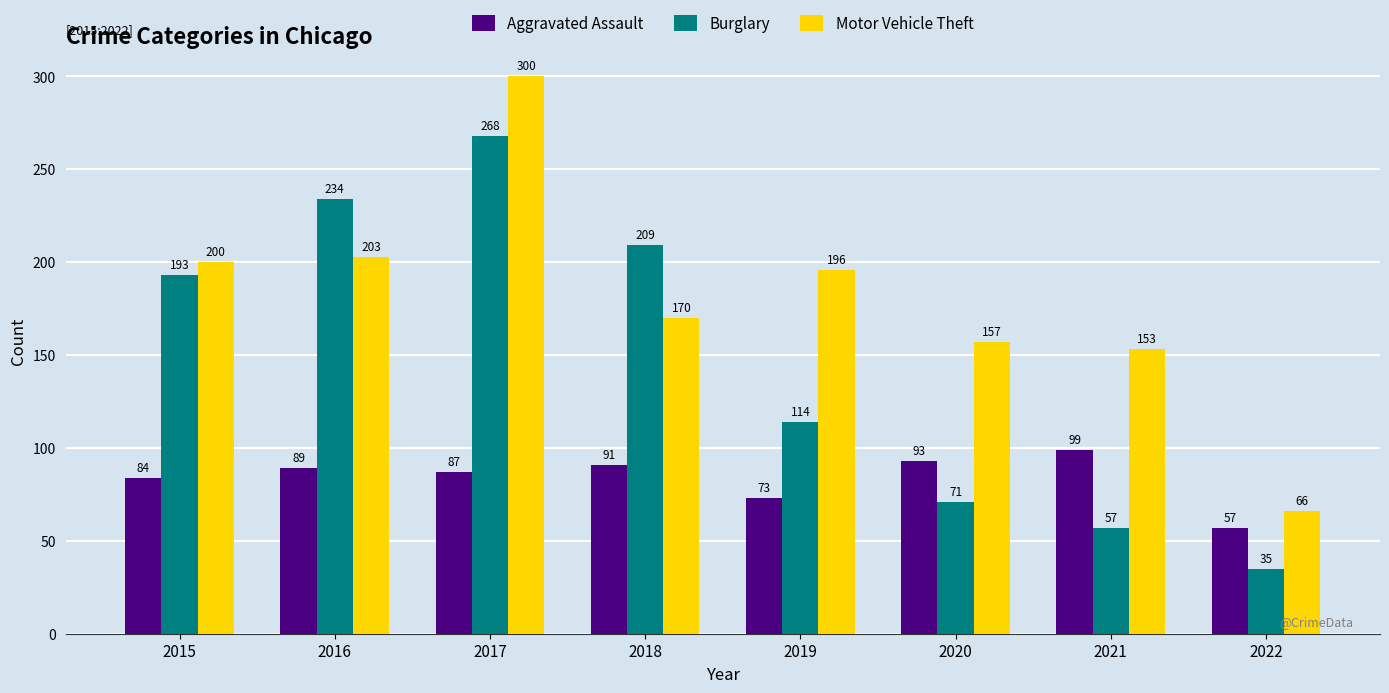

Where does the Motor Vehicle Theft series first go above 196?

2015